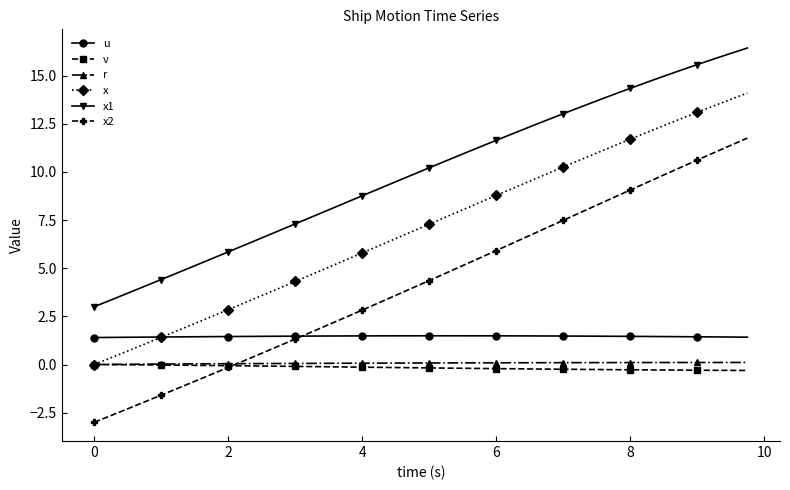

What is the maximum value shown in the chart?

16.4